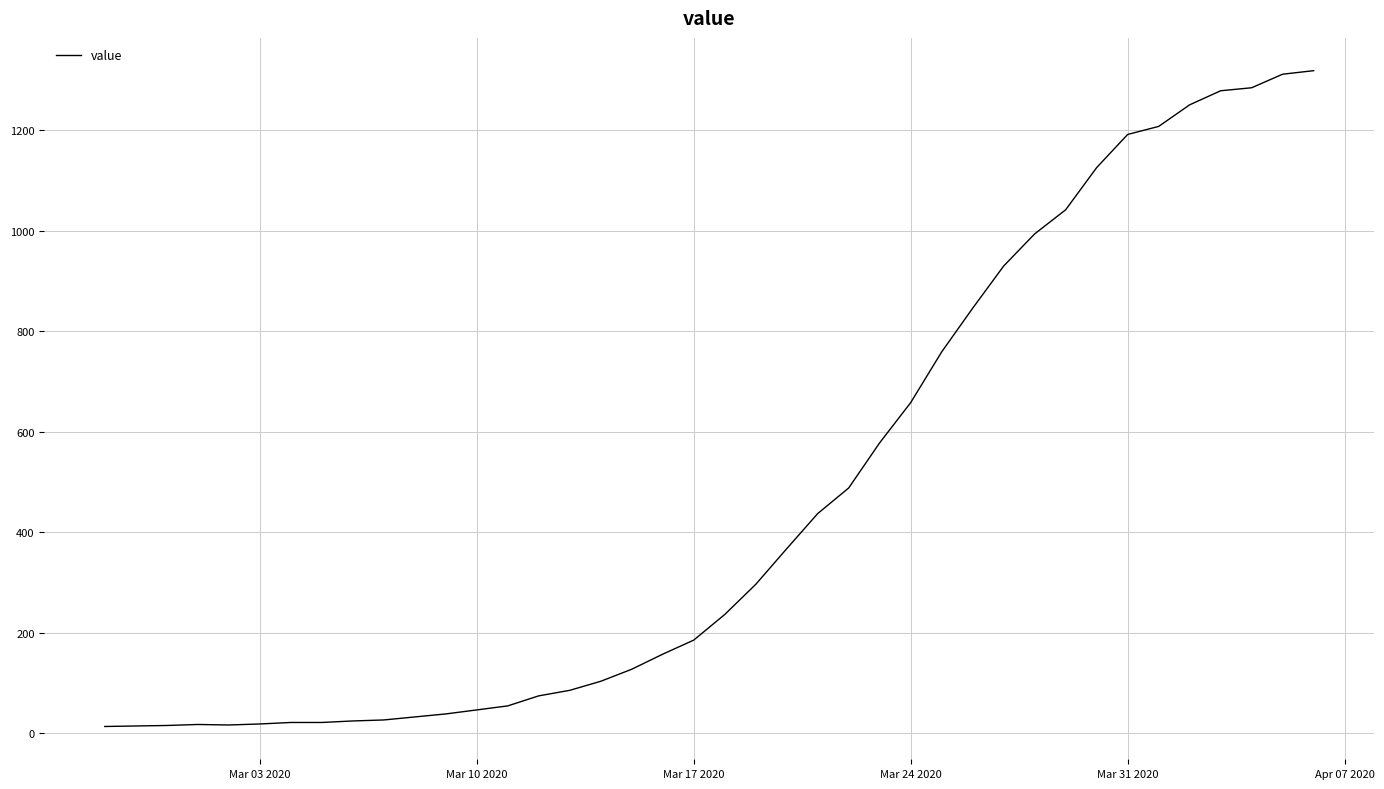

What is the greatest value displayed?

1319